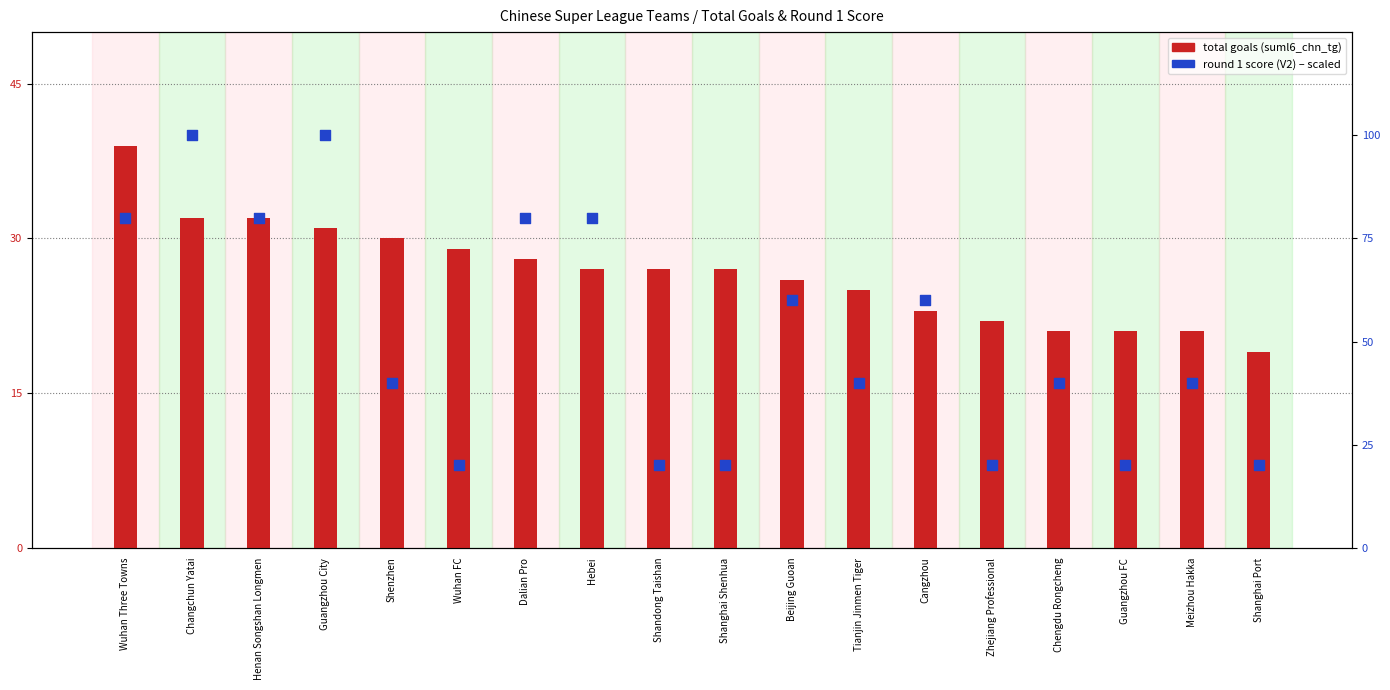

At how many categories does at least one series exceed 48?

8